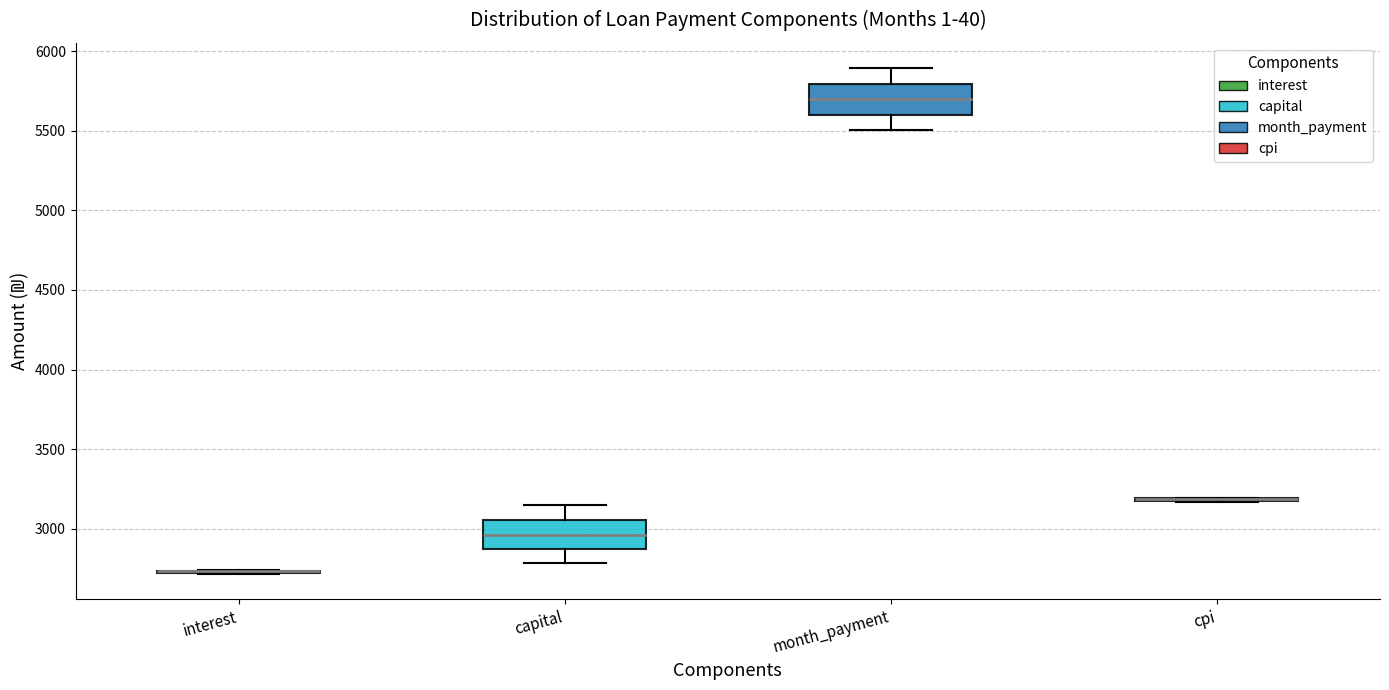

Reading left to right, transcribe this box plot: for each box, give where its median line is, the range the box spans, and where its two whiskers end, as read against the y-axis. The values are not printed on the chart, so give them approximately, as read against the axis.

interest: box collapsed to a line at 2750, whiskers 2700 to 2750
capital: median 2950, box 2850 to 3050, whiskers 2800 to 3150
month_payment: median 5700, box 5600 to 5800, whiskers 5500 to 5900
cpi: box collapsed to a line at 3200, whiskers 3150 to 3200